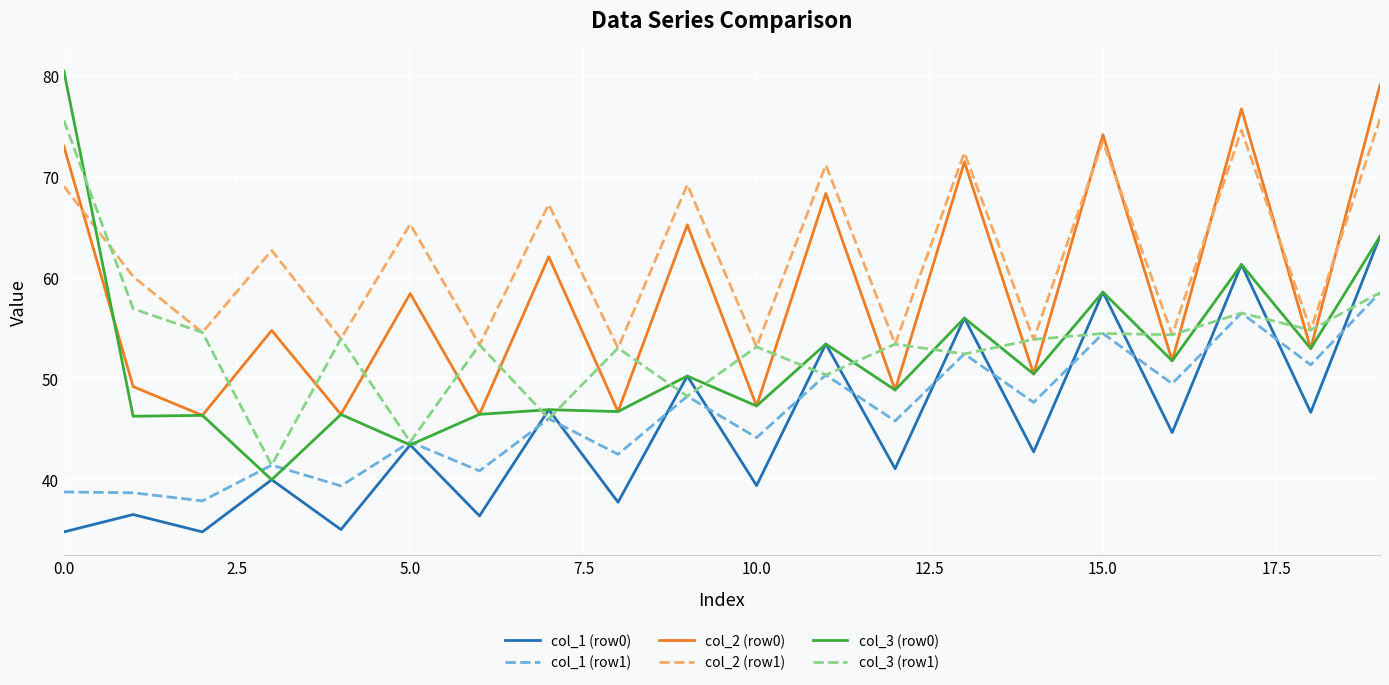

True or false: col_1 (row1) and col_2 (row0) intersect in this chart.

False